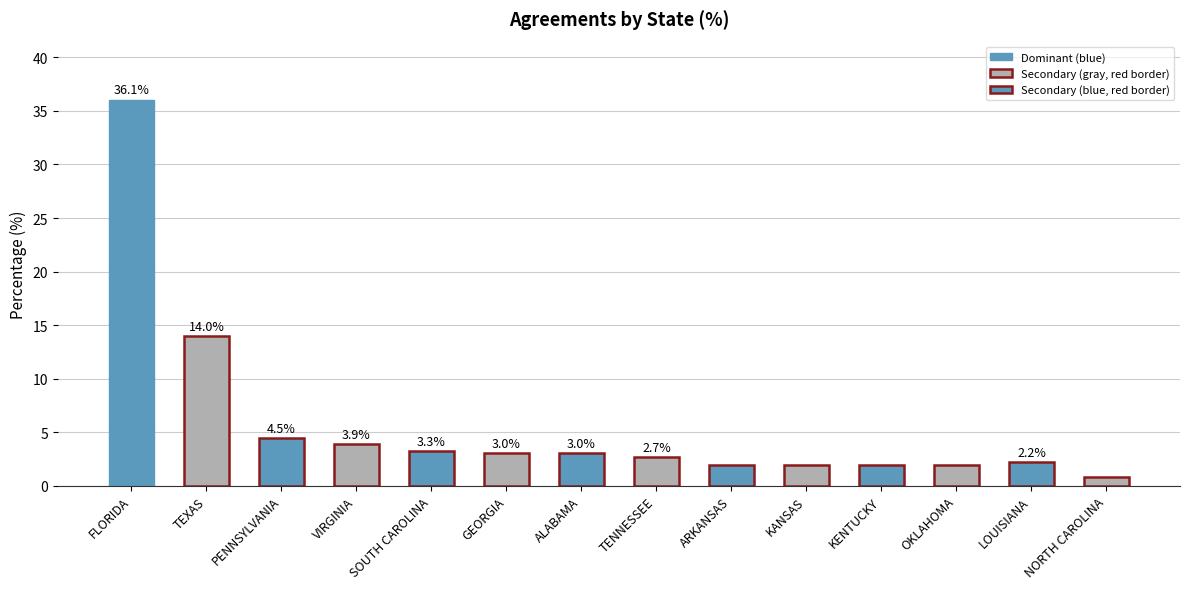

Count the number of values greater than 3.

7